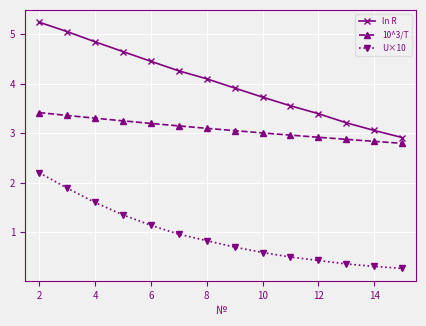

Which series has the largest range (max minus min)?

ln R